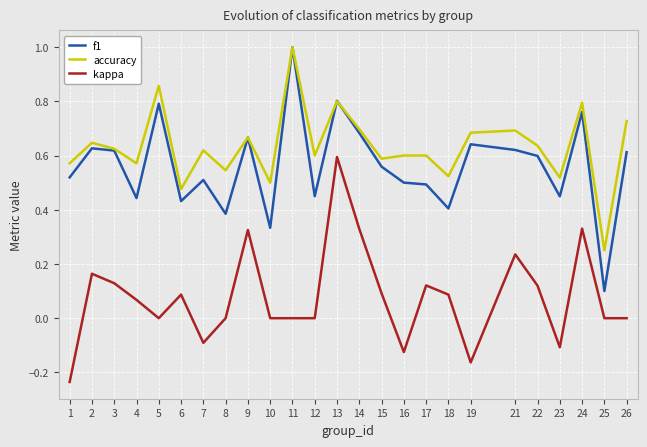

Which series has the largest total across all categories?

accuracy